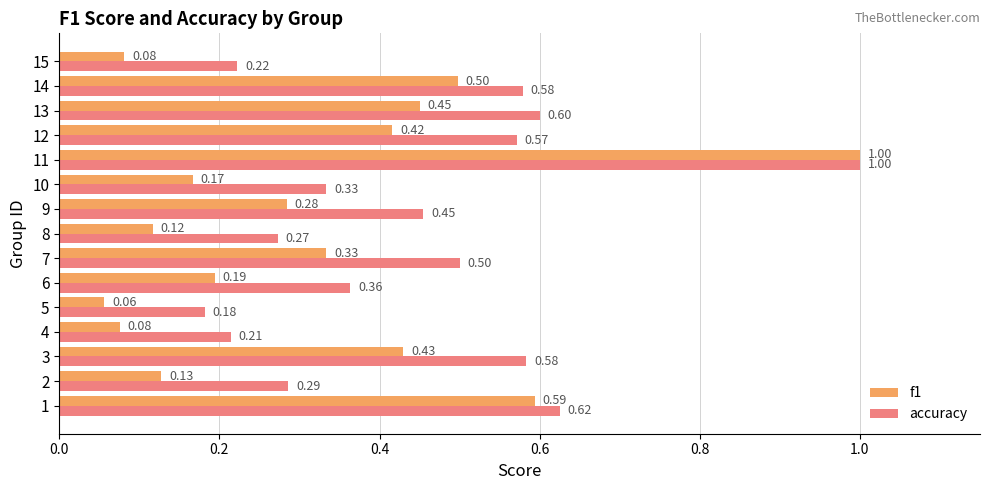

Which series has the widest spread of values?

f1